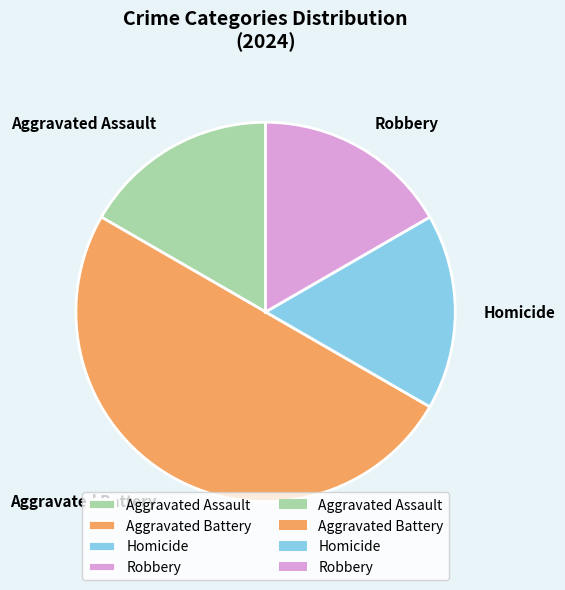

What is the largest slice in the pie chart?

Aggravated Battery